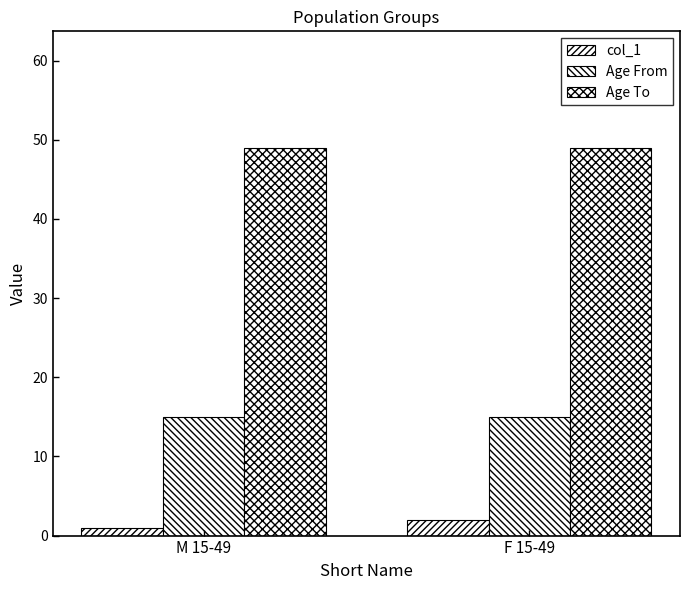

How many groups of bars are there?

2